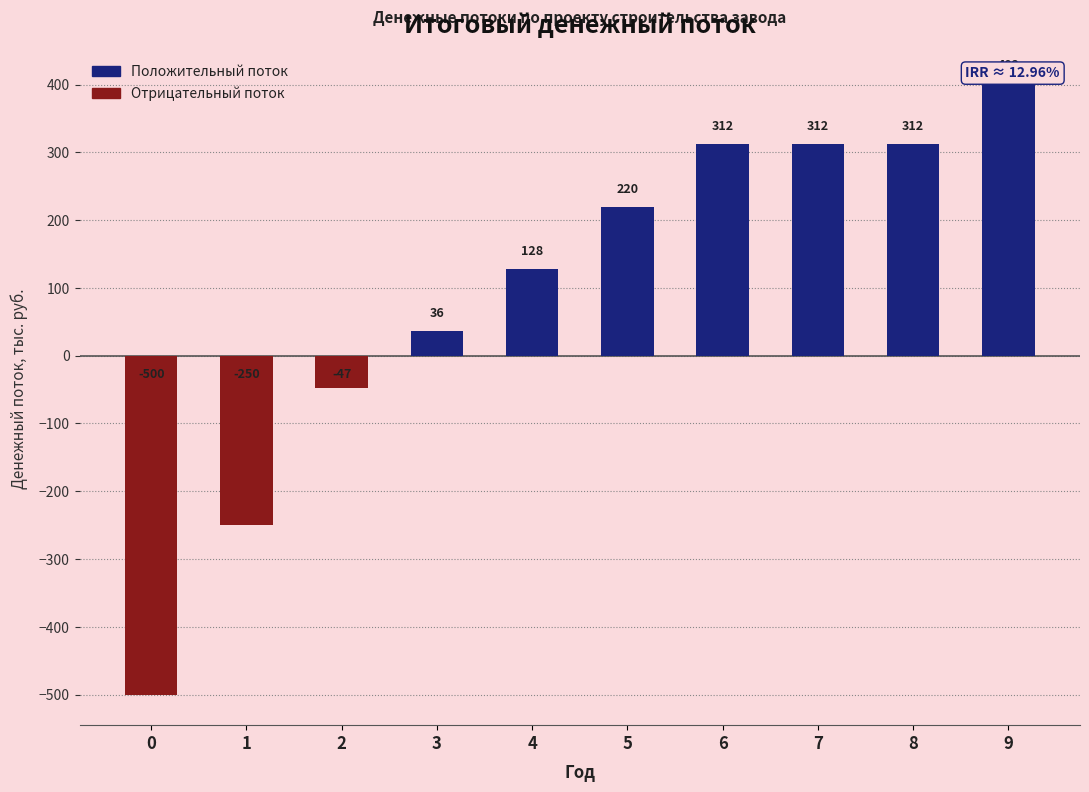

What is the approximate value at 6, to the nearest 50?

300